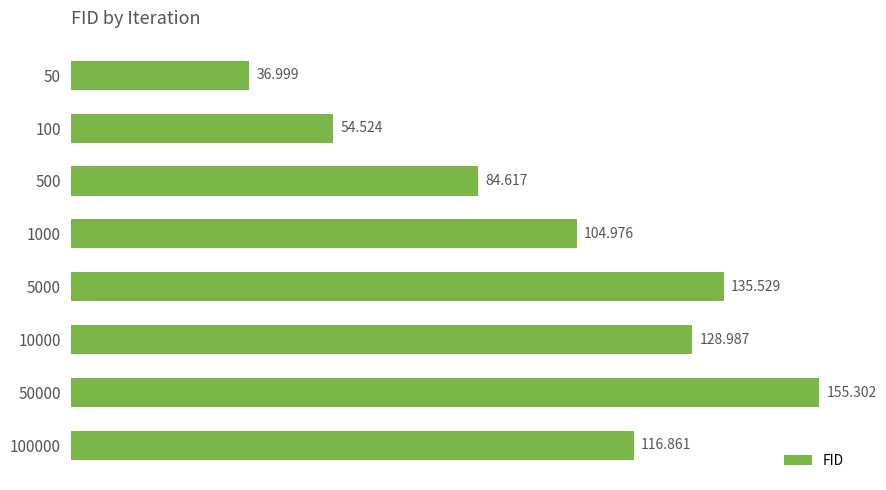

What is the sum of all values?

817.8